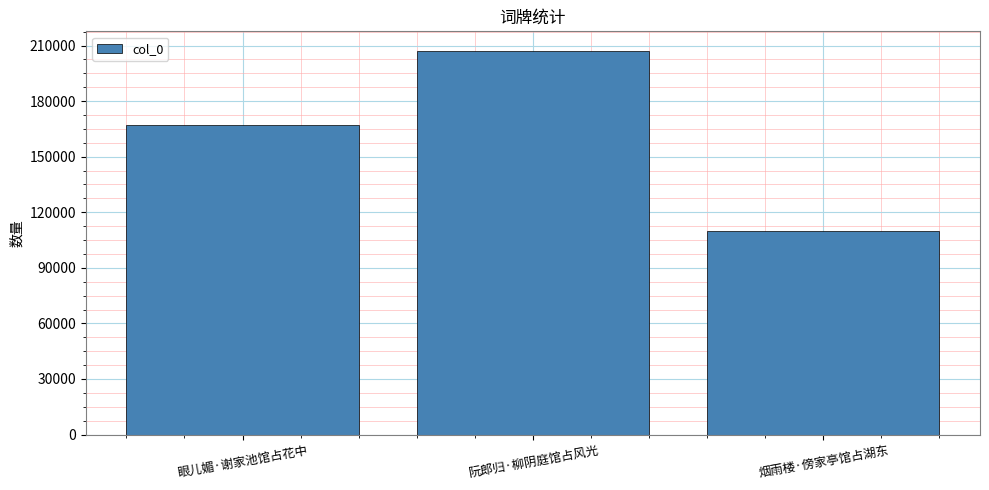

What is the ratio of the value at 烟雨楼·傍家亭馆占湖东 to the value at 眼儿媚·谢家池馆占花中?

0.7